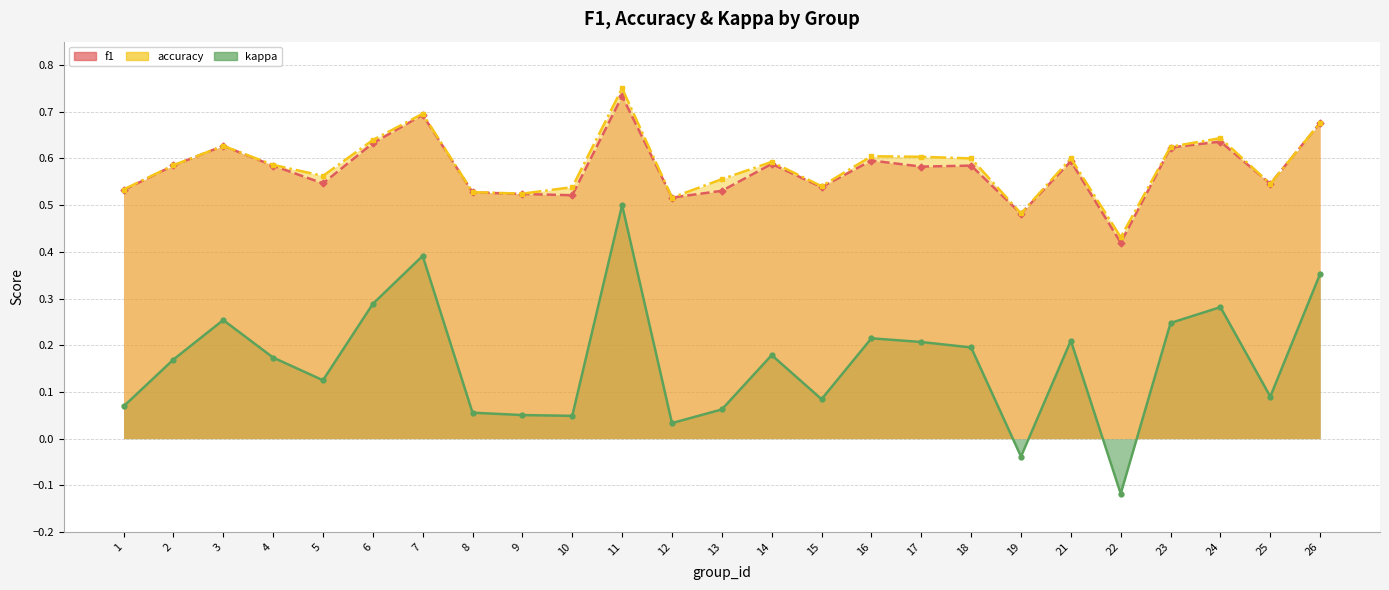

What is the spread (max minus min) of values at 4?

0.4